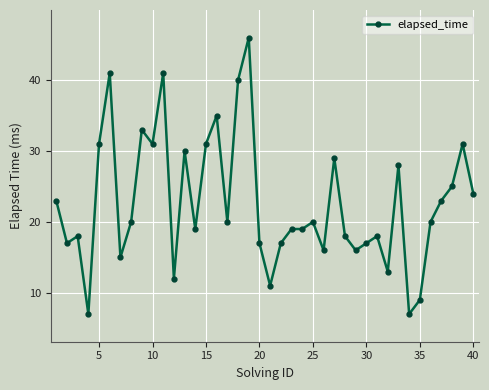

True or false: the data has more than 1 interior local peaks.

True